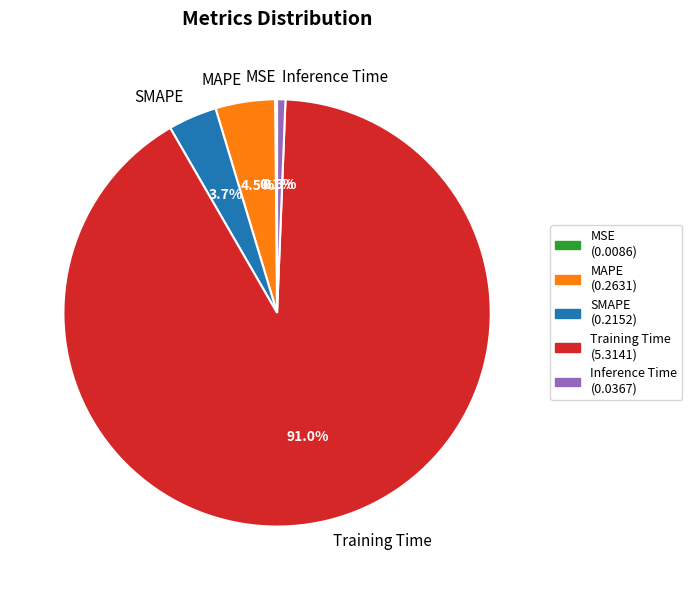

Is there any slice that represents more than half of the pie?

Yes